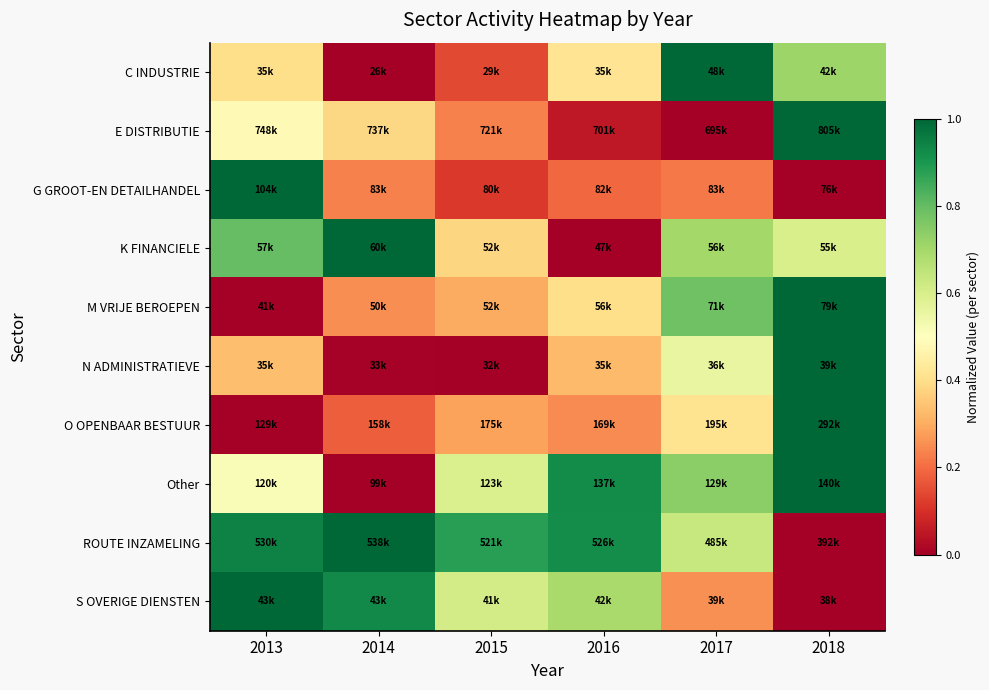

Which category has the highest value across all series?

2017